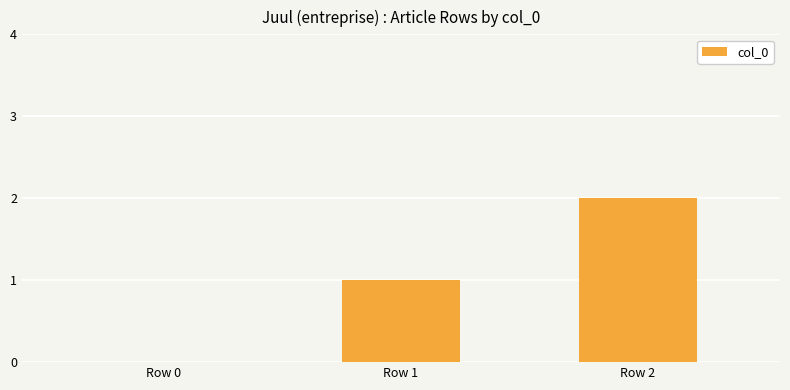

What is the change in value from Row 1 to Row 2?

+1